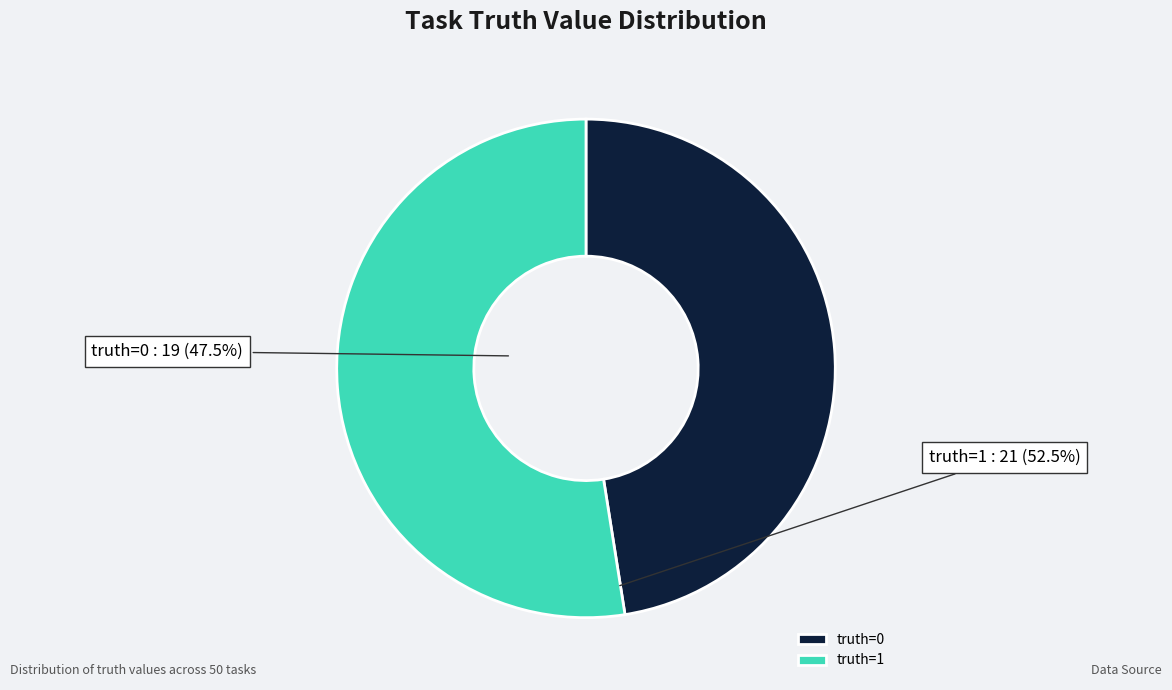

Which category accounts for the majority?

truth=1